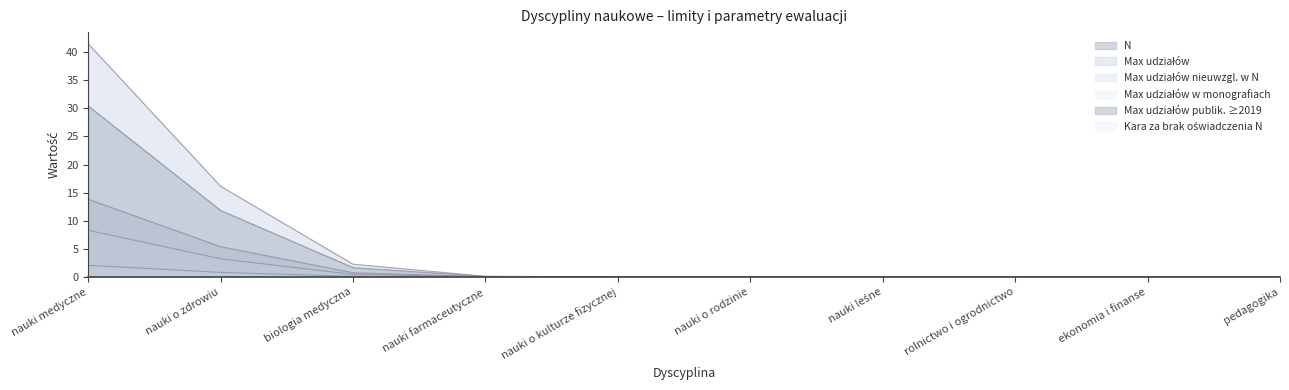

At which category is the sum across all series the highest?

nauki medyczne